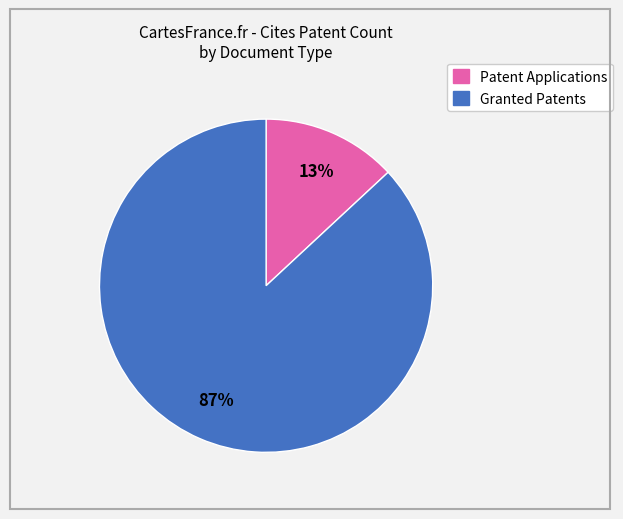

Is there any slice that represents more than half of the pie?

Yes